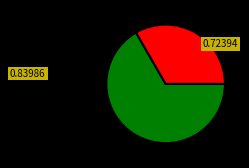

Is there a majority slice in this chart?

Yes